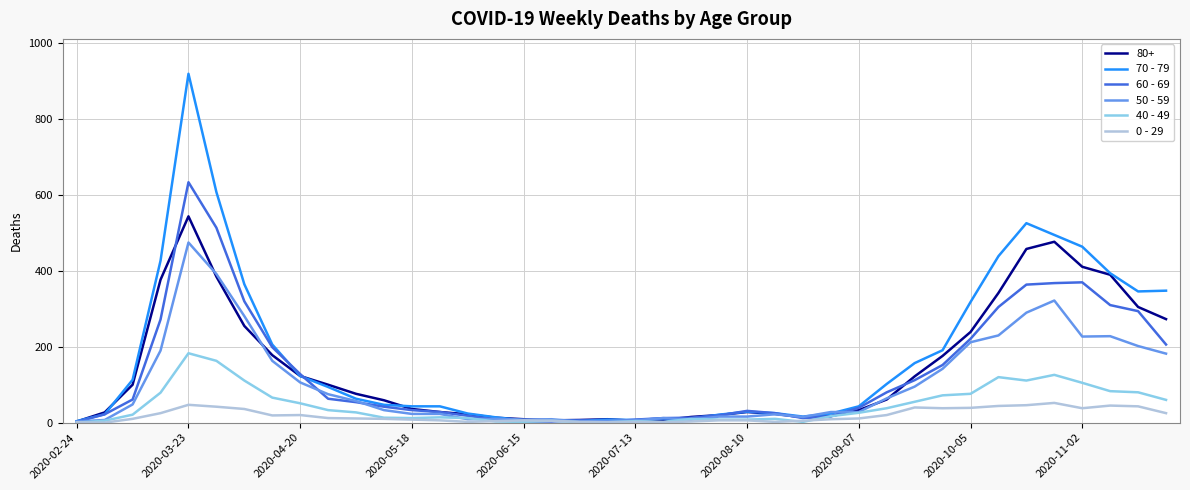

Rank the series by their maximum value, from highest to lowest.

70 - 79, 60 - 69, 80+, 50 - 59, 40 - 49, 0 - 29